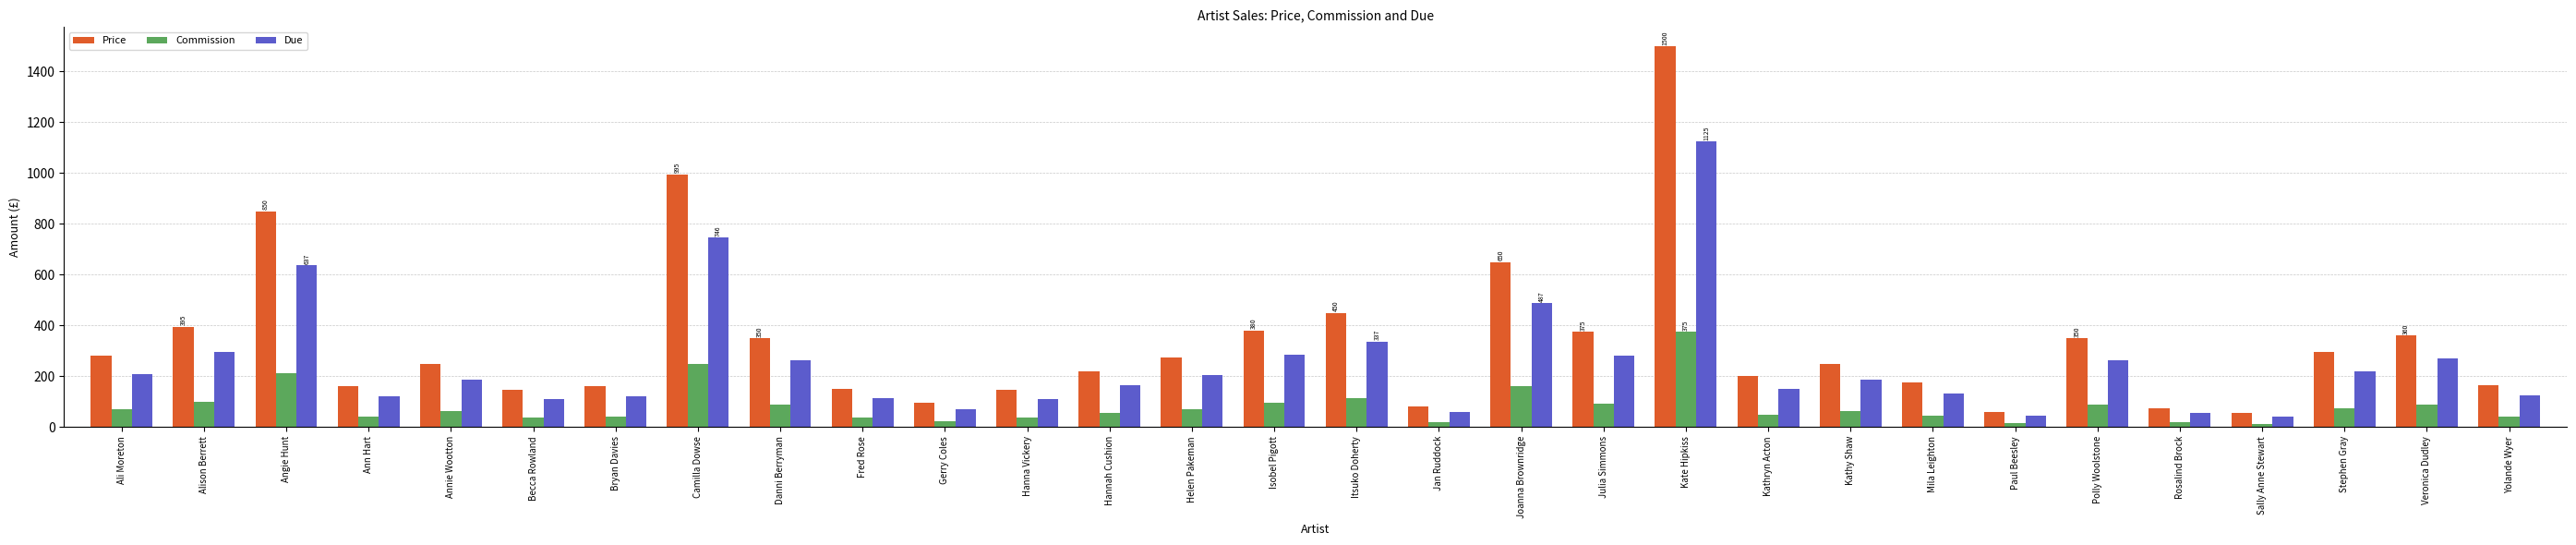

Which series has the widest spread of values?

Price